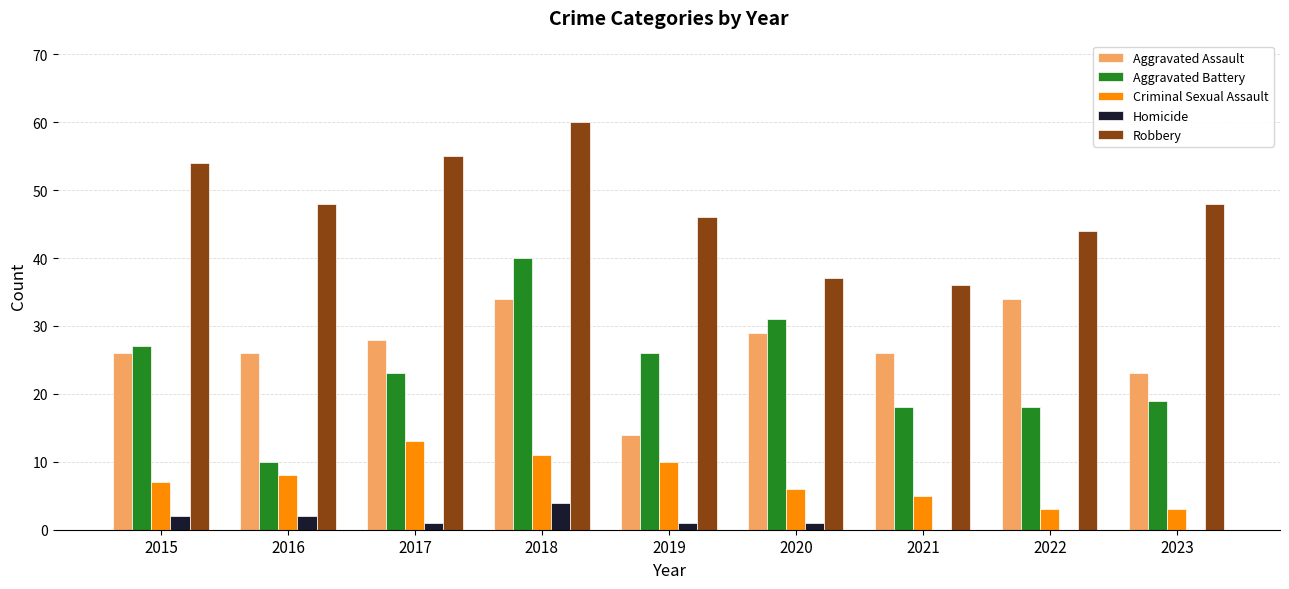

Between 2015 and 2018, which series saw the biggest shift?

Aggravated Battery